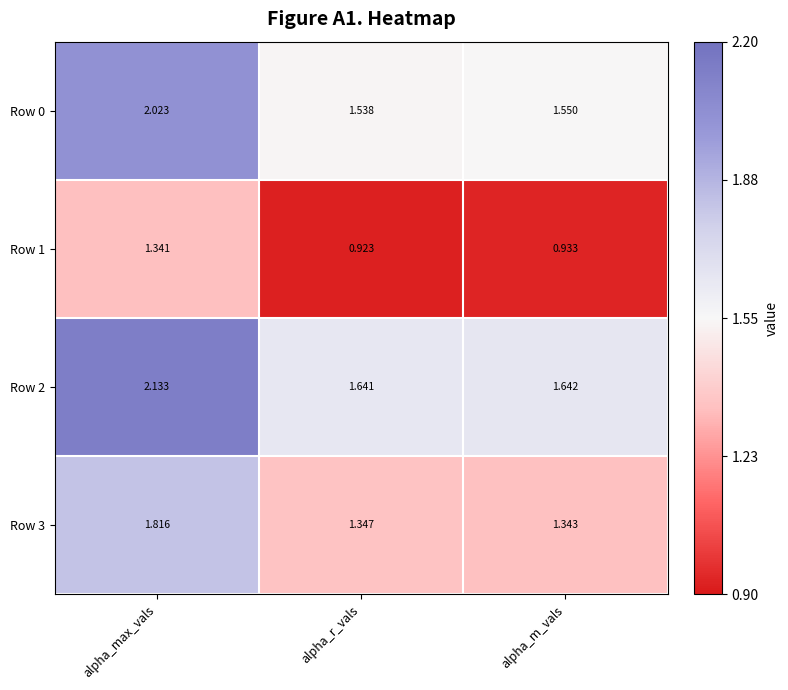

At which category is the sum across all series the highest?

alpha_max_vals